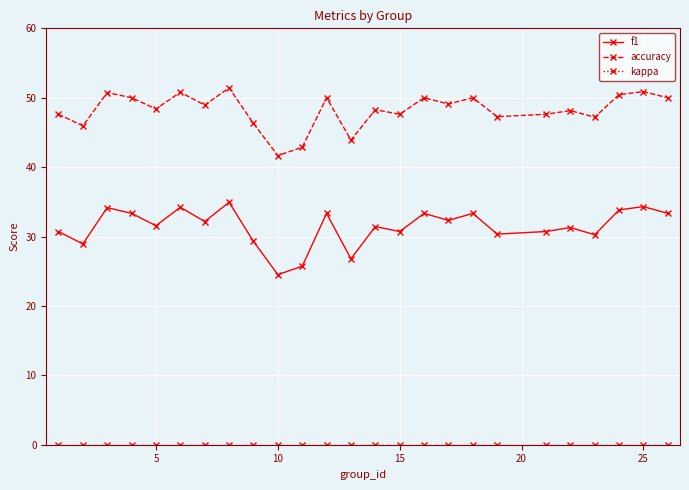

How many values in the f1 series are below 31?

10